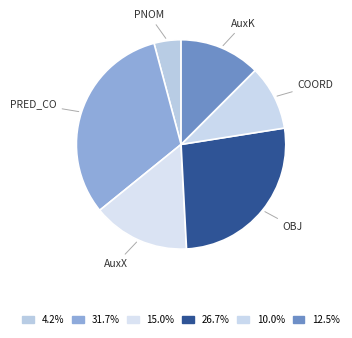

Is there any slice that represents more than half of the pie?

No